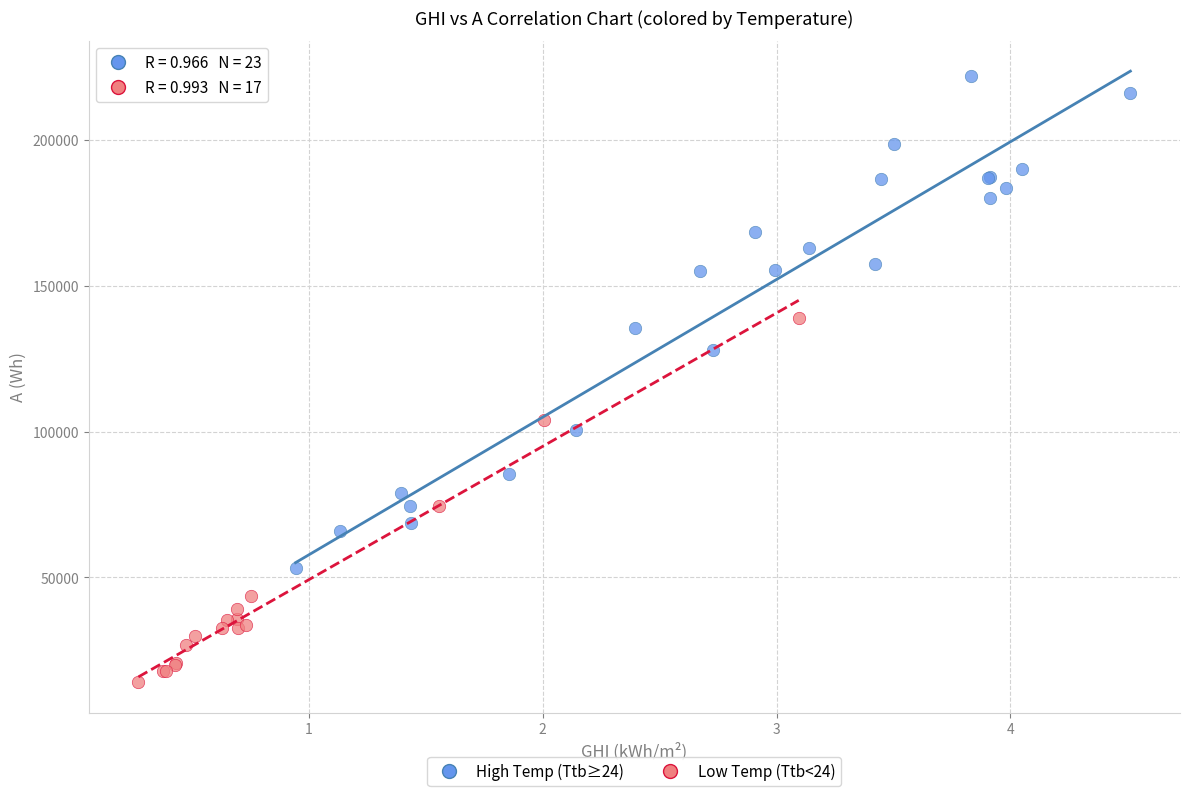

What are all the series names shown in the legend?

High Temp (Ttb≥24), Low Temp (Ttb<24)